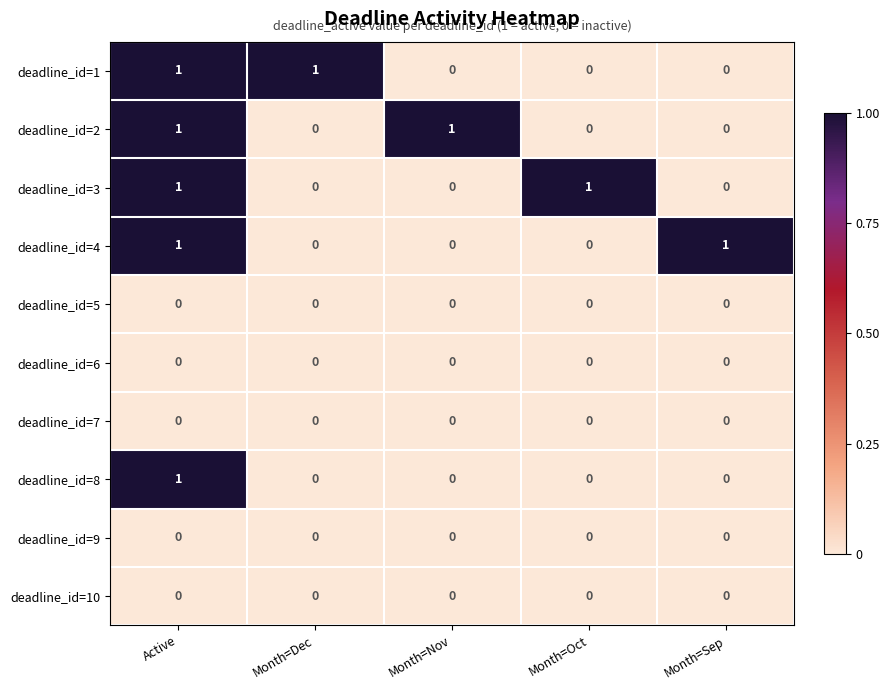

How many series are shown in this chart?

10